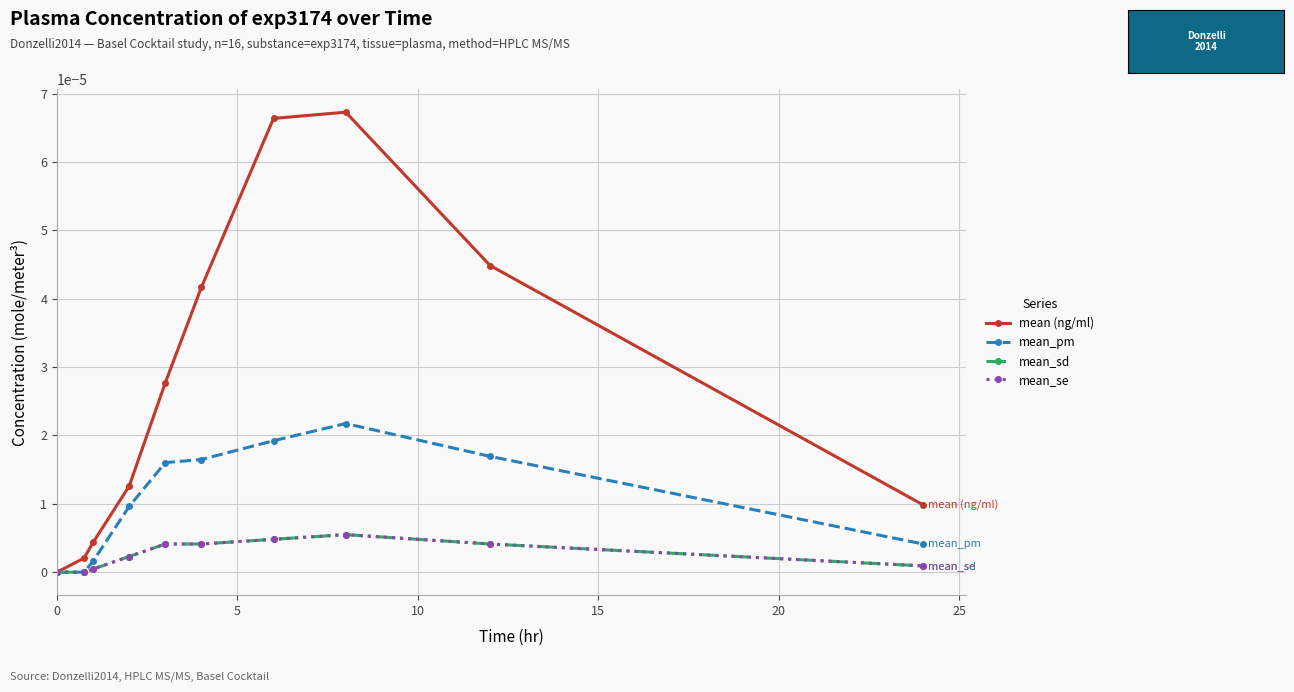

Does the chart have visible grid lines?

Yes